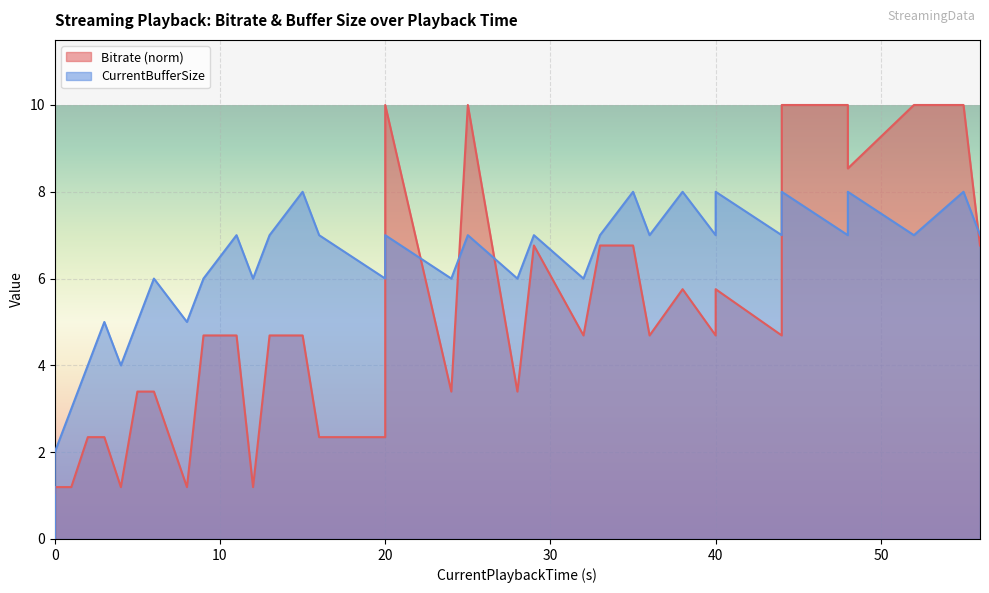

How many data points does each series have?

40